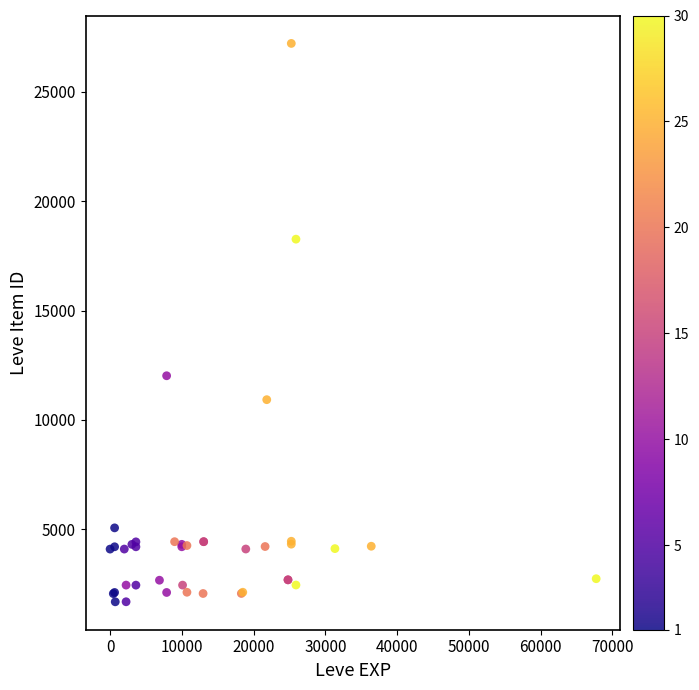

What Y value in the scatter plot is closest to 14448?

12018